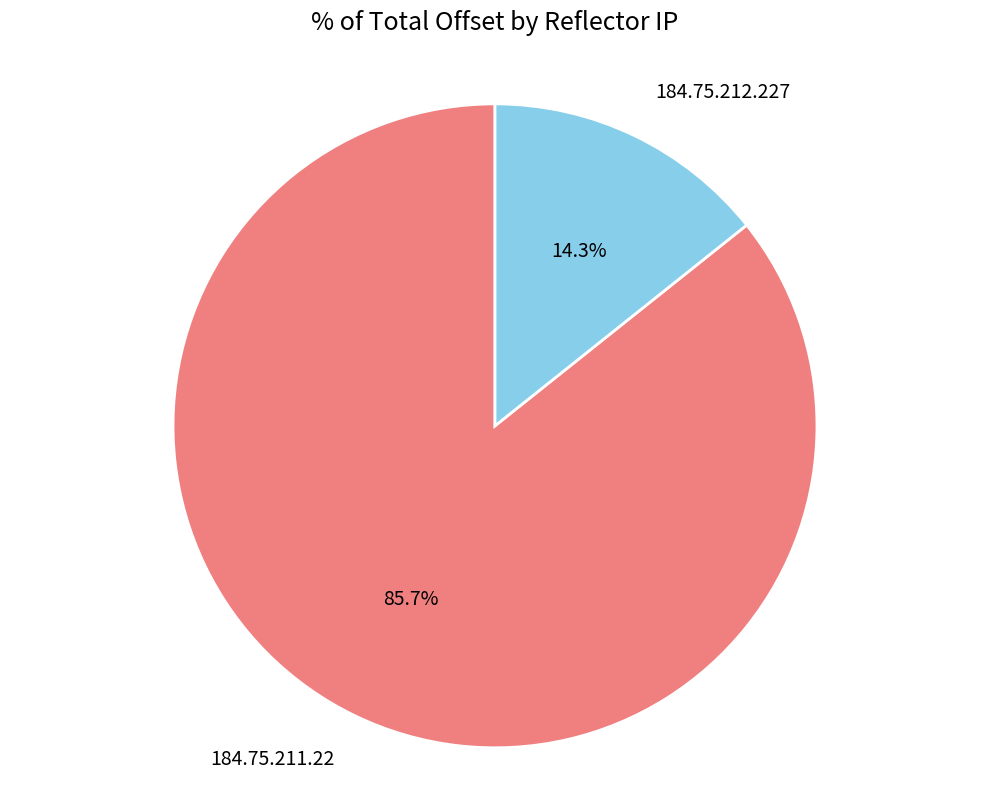

Count the number of slices in the pie.

2